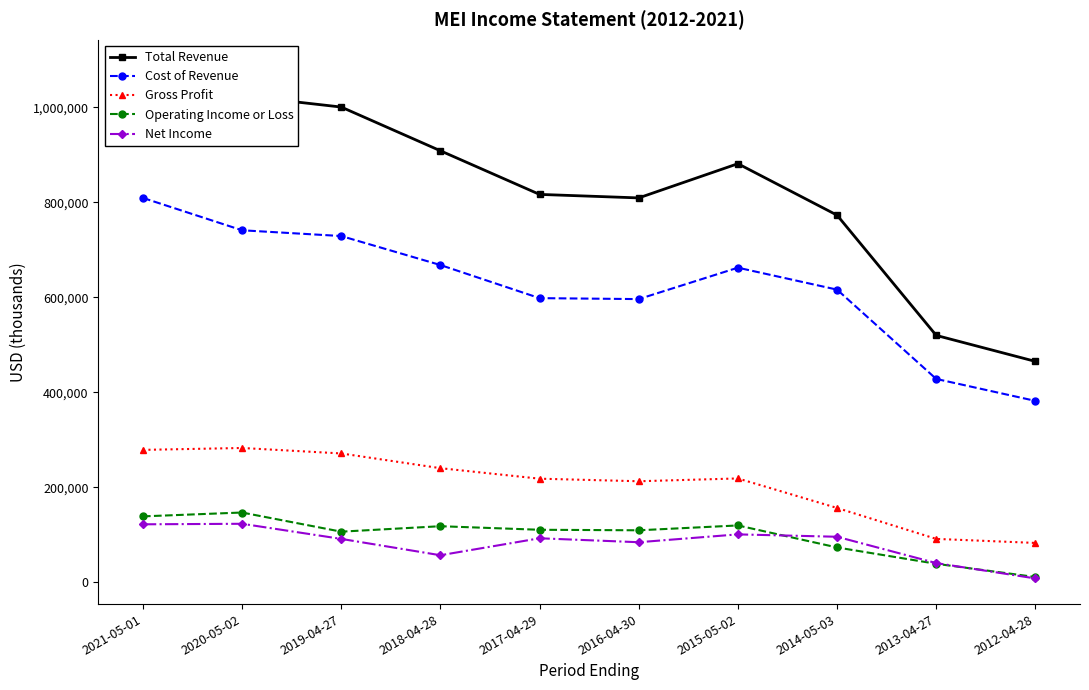

The value of Gross Profit at 2012-04-28 is 56670. True or false?

False